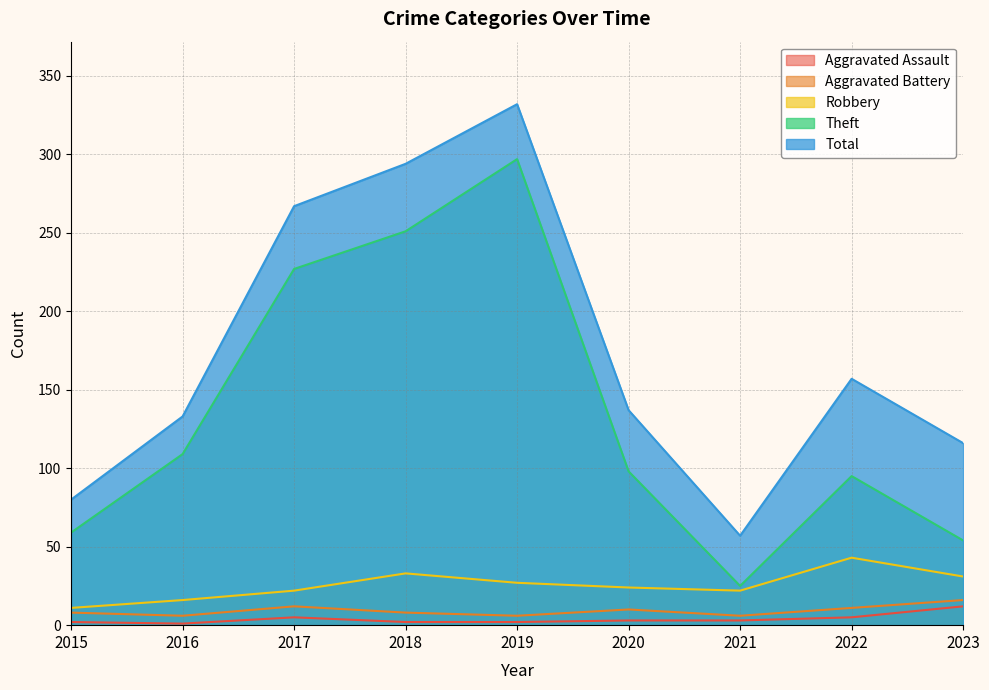

True or false: Total and Aggravated Assault intersect in this chart.

False